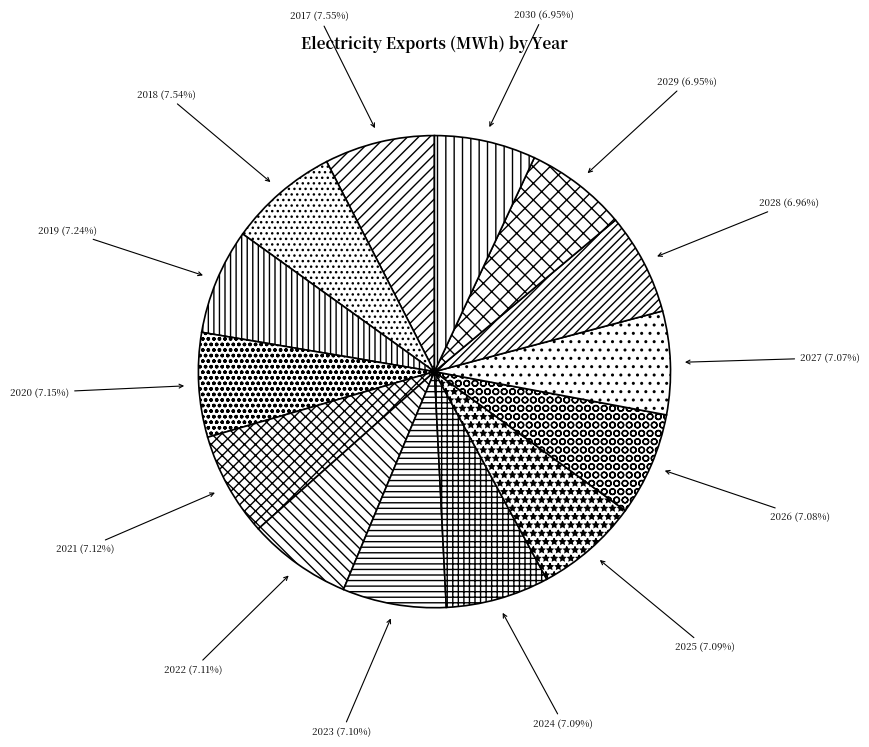

To the nearest percent, what is the difference between the largest and smallest slice percentages?

1%